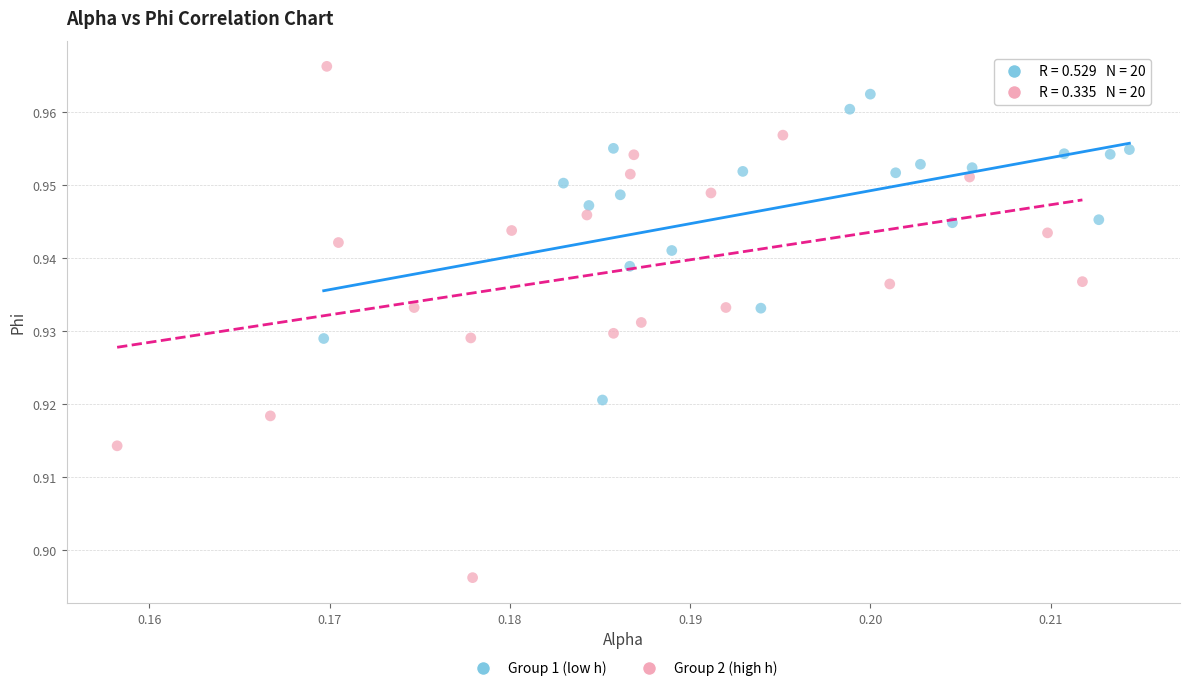

Which series has the widest spread of Y values?

Group 2 (high h)